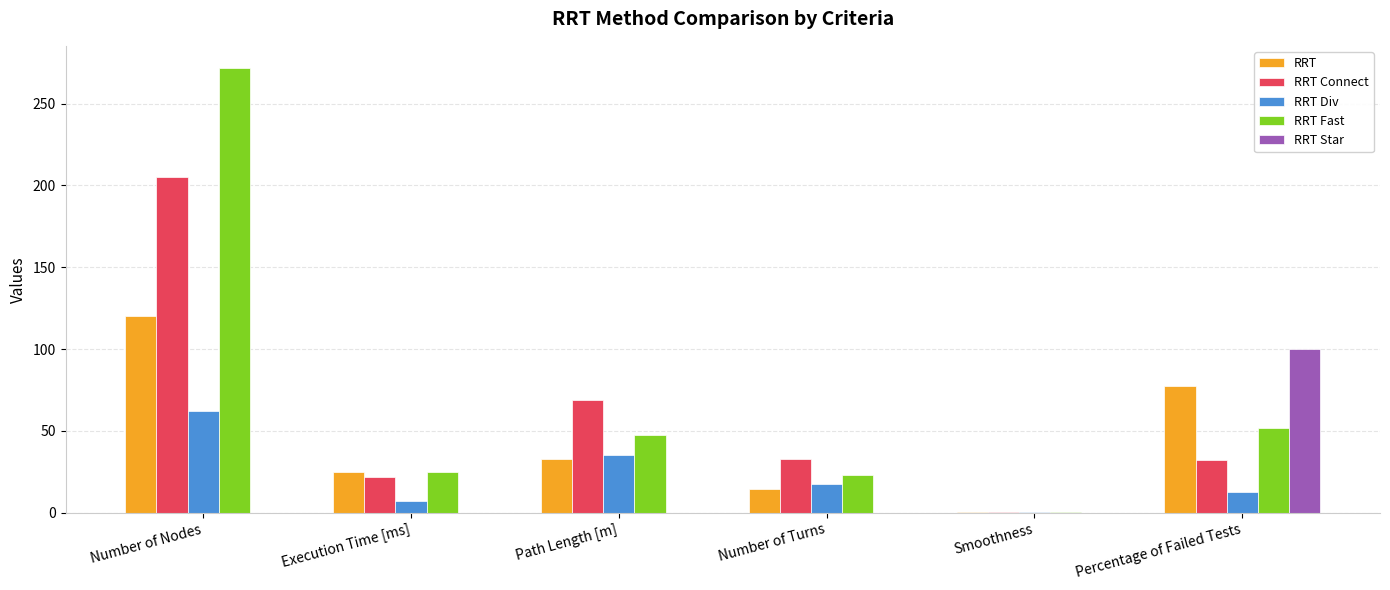

Is the value of RRT Fast at Path Length [m] greater than the value of RRT at Execution Time [ms]?

Yes